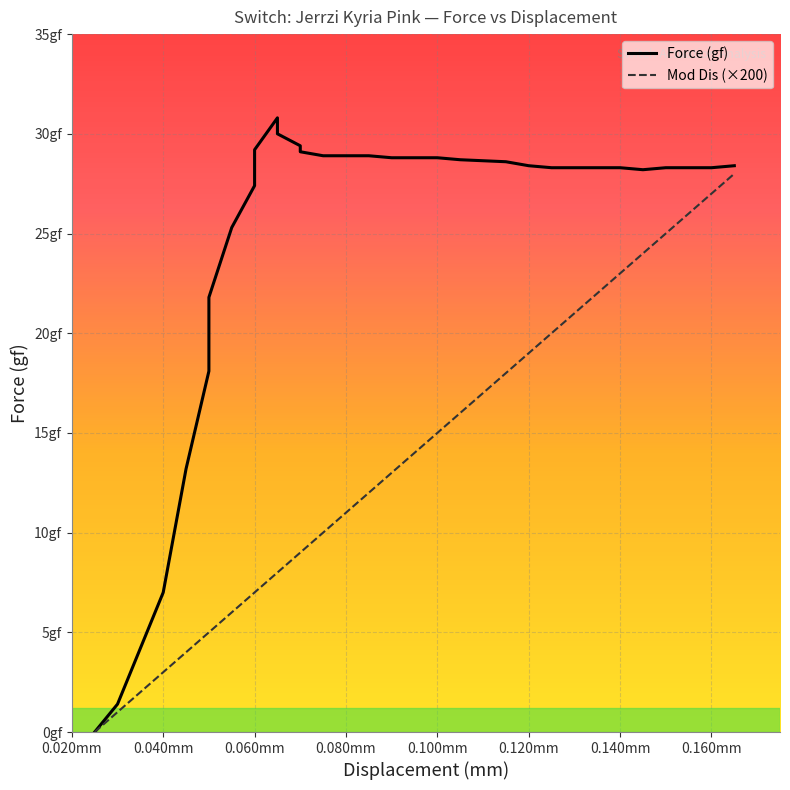

What is the maximum value shown in the chart?

30.8